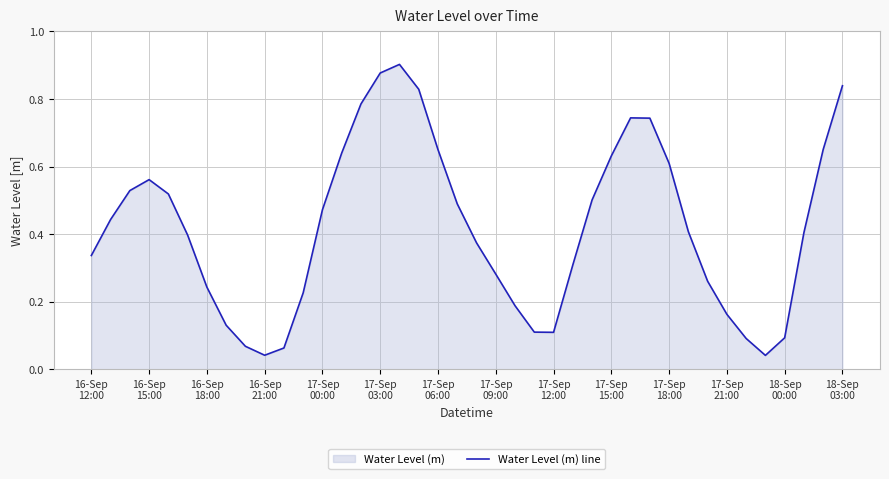

Does the chart display data point markers on the line(s)?

No